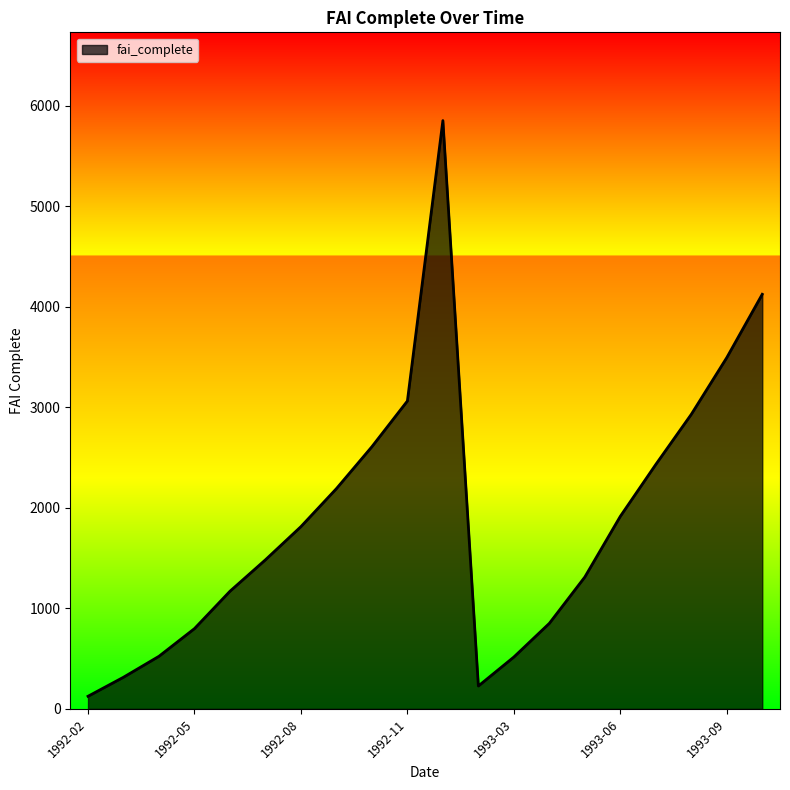

What is the difference between the maximum and minimum values?

5728.8